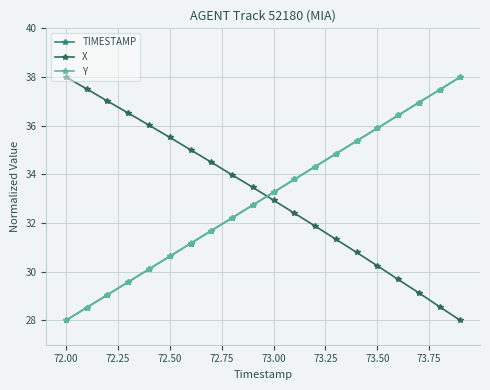

How many data points in Y are less than 33?

10